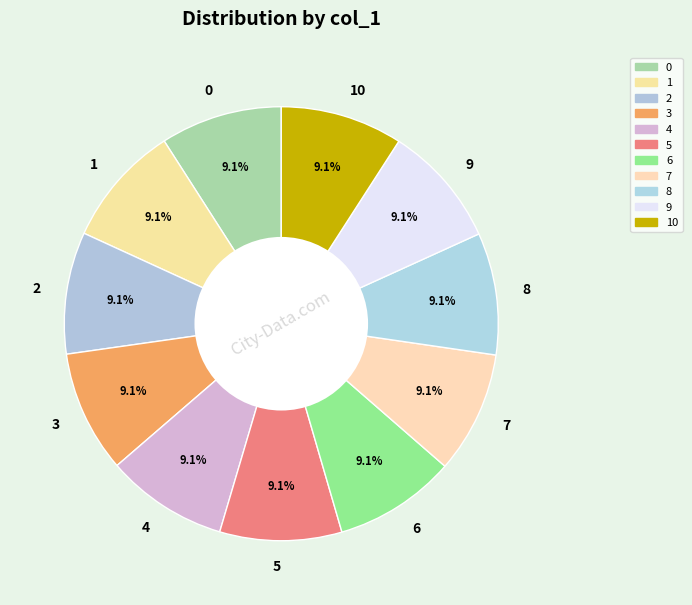

To the nearest percent, what percentage of the pie is 6?

9%